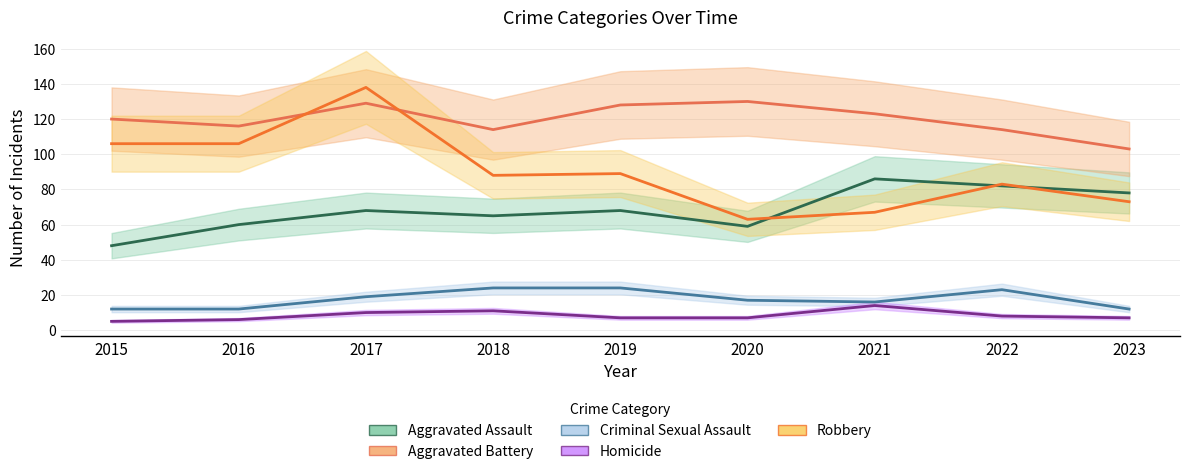

Does the chart have visible grid lines?

Yes